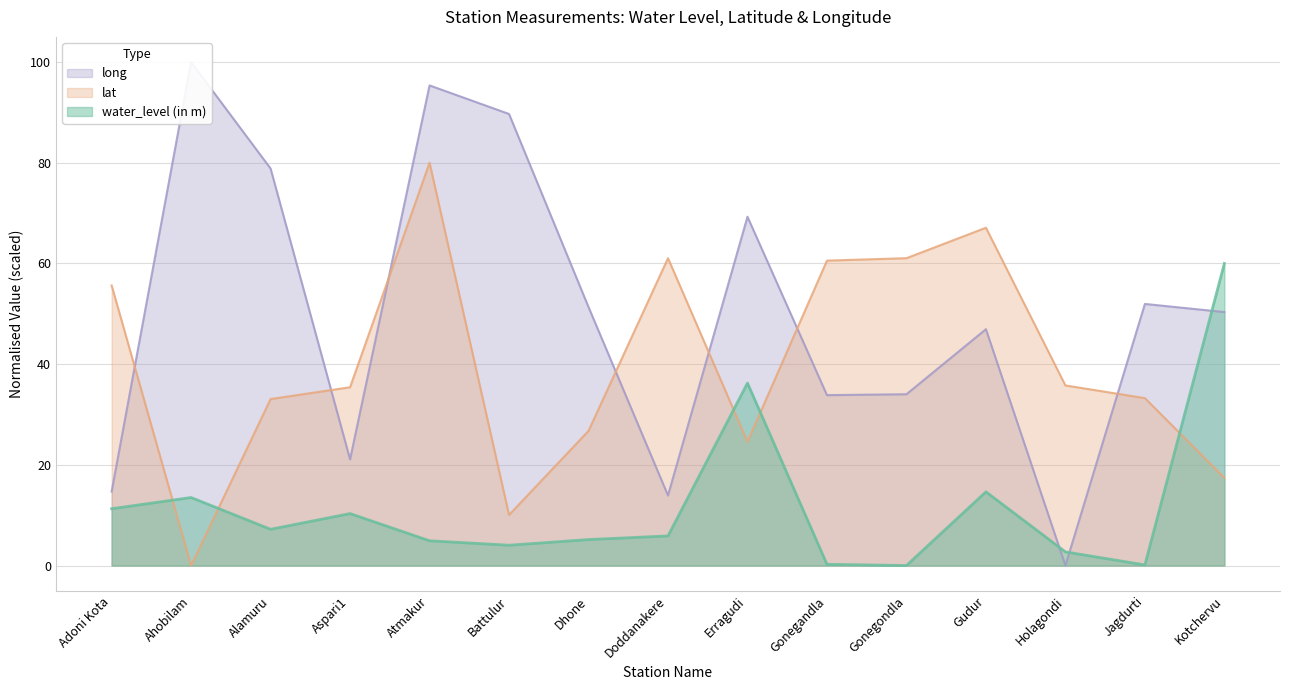

How many data points in water_level (in m) are less than 5?

6